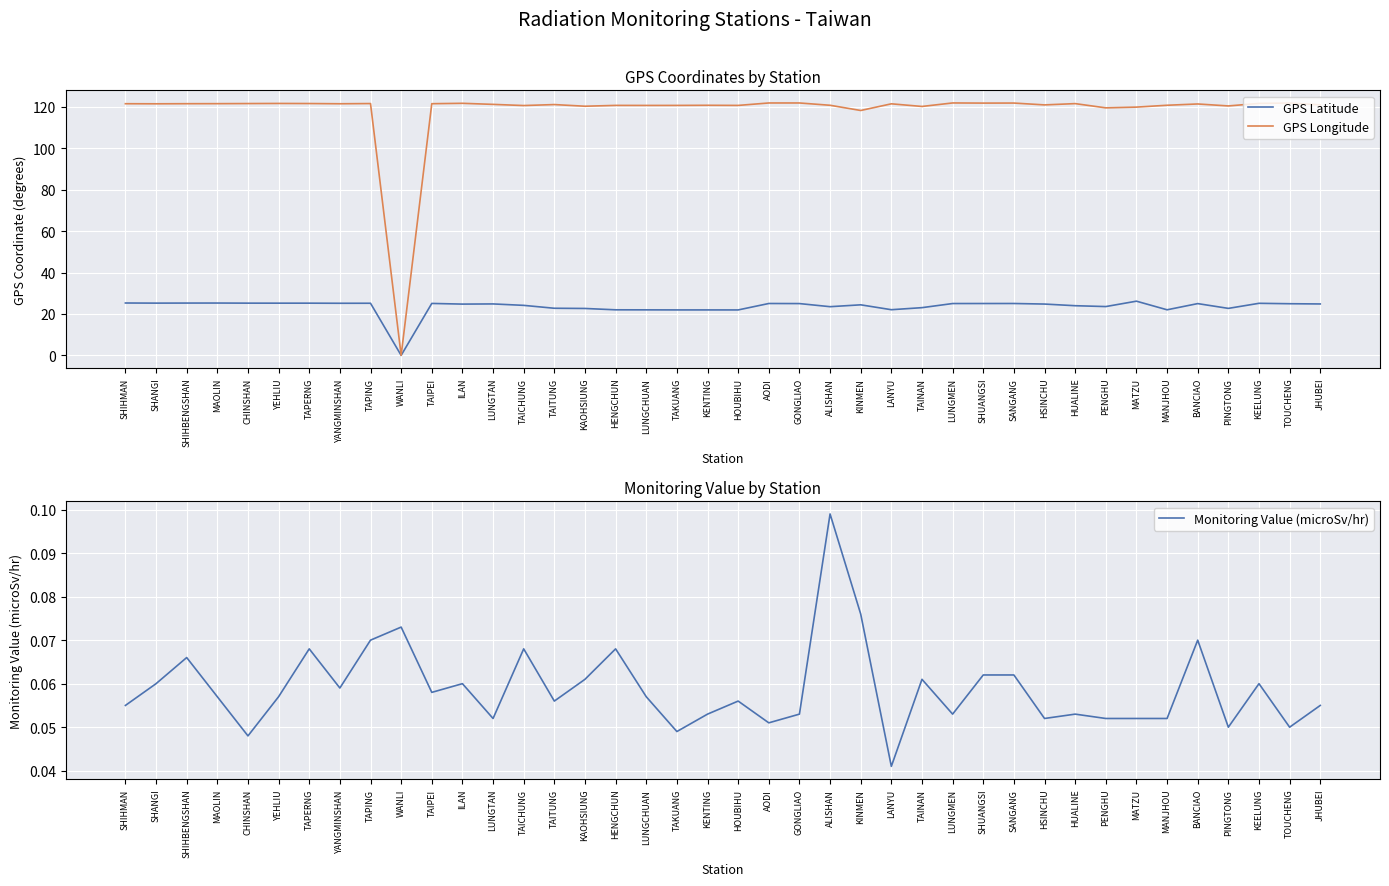

Rank the series at HENGCHUN from highest to lowest value.

GPS Longitude, GPS Latitude, Monitoring Value (microSv/hr)